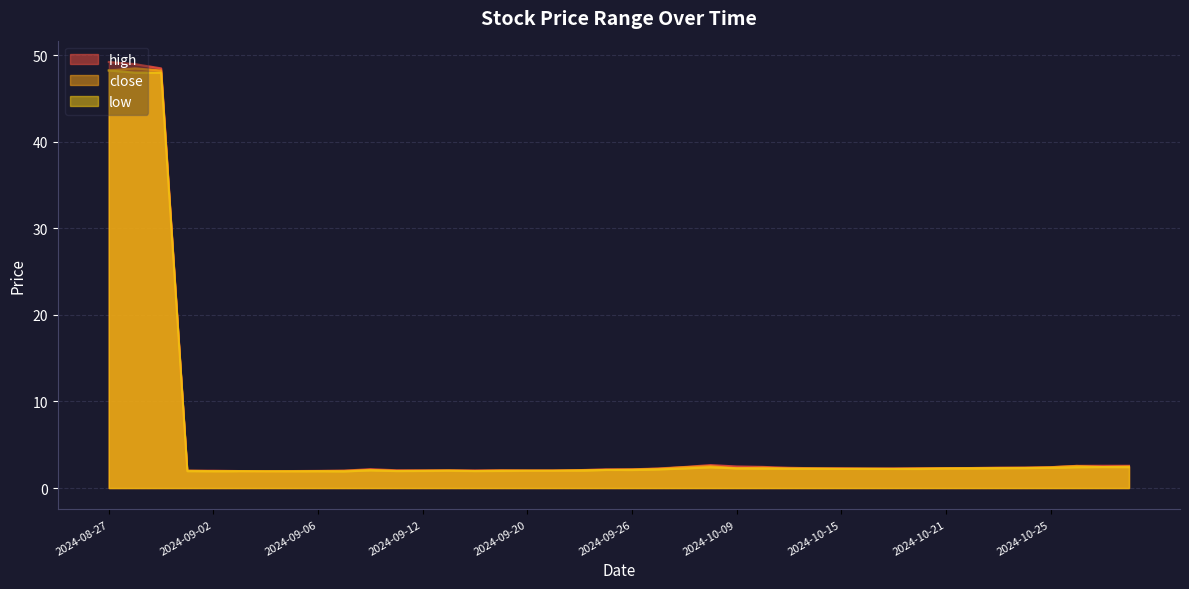

Reading right to left, list all the values displayed in this chart.

high: 2024-10-30=2.6	2024-10-29=2.6	2024-10-28=2.6	2024-10-25=2.4	2024-10-24=2.4	2024-10-23=2.4	2024-10-22=2.3	2024-10-21=2.3	2024-10-18=2.3	2024-10-17=2.3	2024-10-16=2.2	2024-10-15=2.3	2024-10-14=2.3	2024-10-11=2.3	2024-10-10=2.4	2024-10-09=2.5	2024-10-08=2.6	2024-09-30=2.4	2024-09-27=2.3	2024-09-26=2.2	2024-09-25=2.2	2024-09-24=2.1	2024-09-23=2.0	2024-09-20=2.0	2024-09-19=2.0	2024-09-18=2.0	2024-09-13=2.0	2024-09-12=2.0	2024-09-11=2.0	2024-09-10=2.2	2024-09-09=2.0	2024-09-06=2.0	2024-09-05=2.0	2024-09-04=1.9	2024-09-03=2.0	2024-09-02=2.0	2024-08-30=2.0	2024-08-29=48.5	2024-08-28=49.0	2024-08-27=49.2
close: 2024-10-30=2.5	2024-10-29=2.4	2024-10-28=2.5	2024-10-25=2.4	2024-10-24=2.3	2024-10-23=2.3	2024-10-22=2.3	2024-10-21=2.3	2024-10-18=2.3	2024-10-17=2.2	2024-10-16=2.2	2024-10-15=2.2	2024-10-14=2.3	2024-10-11=2.3	2024-10-10=2.4	2024-10-09=2.3	2024-10-08=2.5	2024-09-30=2.4	2024-09-27=2.2	2024-09-26=2.1	2024-09-25=2.1	2024-09-24=2.1	2024-09-23=2.0	2024-09-20=2.0	2024-09-19=2.0	2024-09-18=2.0	2024-09-13=2.0	2024-09-12=2.0	2024-09-11=2.0	2024-09-10=2.1	2024-09-09=2.0	2024-09-06=2.0	2024-09-05=1.9	2024-09-04=1.9	2024-09-03=2.0	2024-09-02=1.9	2024-08-30=2.0	2024-08-29=48.3	2024-08-28=48.5	2024-08-27=48.3
low: 2024-10-30=2.4	2024-10-29=2.4	2024-10-28=2.4	2024-10-25=2.3	2024-10-24=2.3	2024-10-23=2.3	2024-10-22=2.3	2024-10-21=2.2	2024-10-18=2.2	2024-10-17=2.2	2024-10-16=2.2	2024-10-15=2.2	2024-10-14=2.2	2024-10-11=2.2	2024-10-10=2.2	2024-10-09=2.3	2024-10-08=2.4	2024-09-30=2.3	2024-09-27=2.1	2024-09-26=2.1	2024-09-25=2.1	2024-09-24=2.0	2024-09-23=2.0	2024-09-20=2.0	2024-09-19=2.0	2024-09-18=2.0	2024-09-13=2.0	2024-09-12=2.0	2024-09-11=2.0	2024-09-10=2.0	2024-09-09=1.9	2024-09-06=1.9	2024-09-05=1.9	2024-09-04=1.9	2024-09-03=1.9	2024-09-02=1.9	2024-08-30=1.9	2024-08-29=48.0	2024-08-28=48.0	2024-08-27=48.3